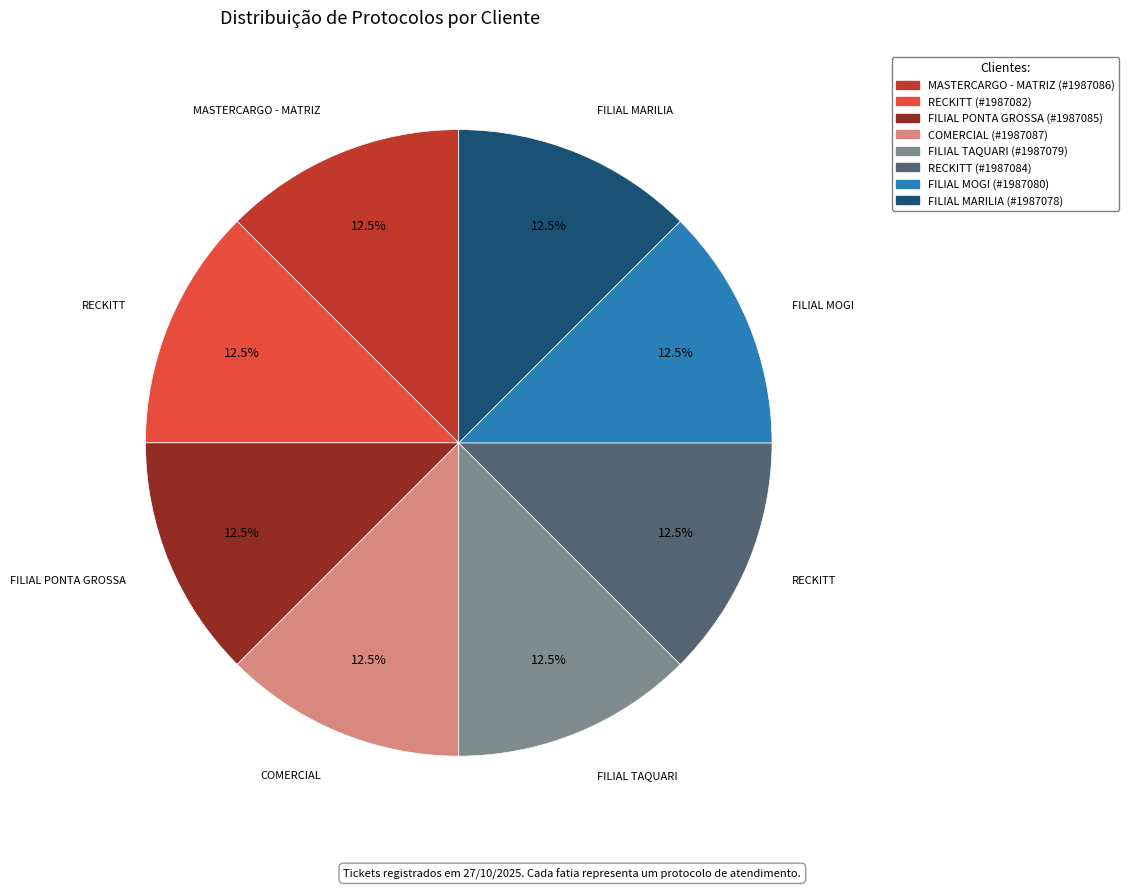

Does any single category account for the majority?

No